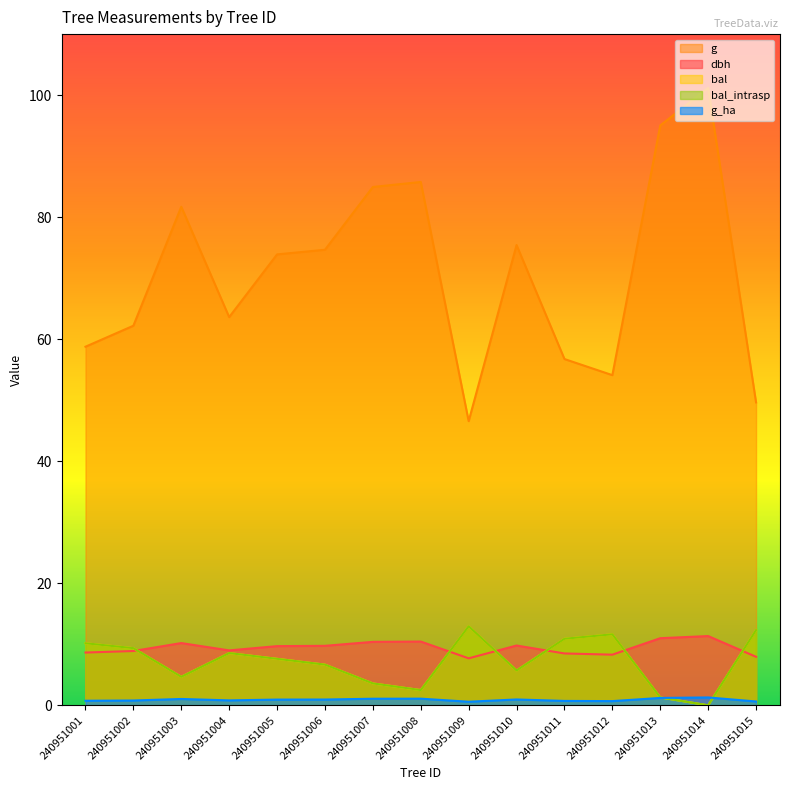

List the series in order of their peak value, lowest first.

g_ha, dbh, bal, bal_intrasp, g